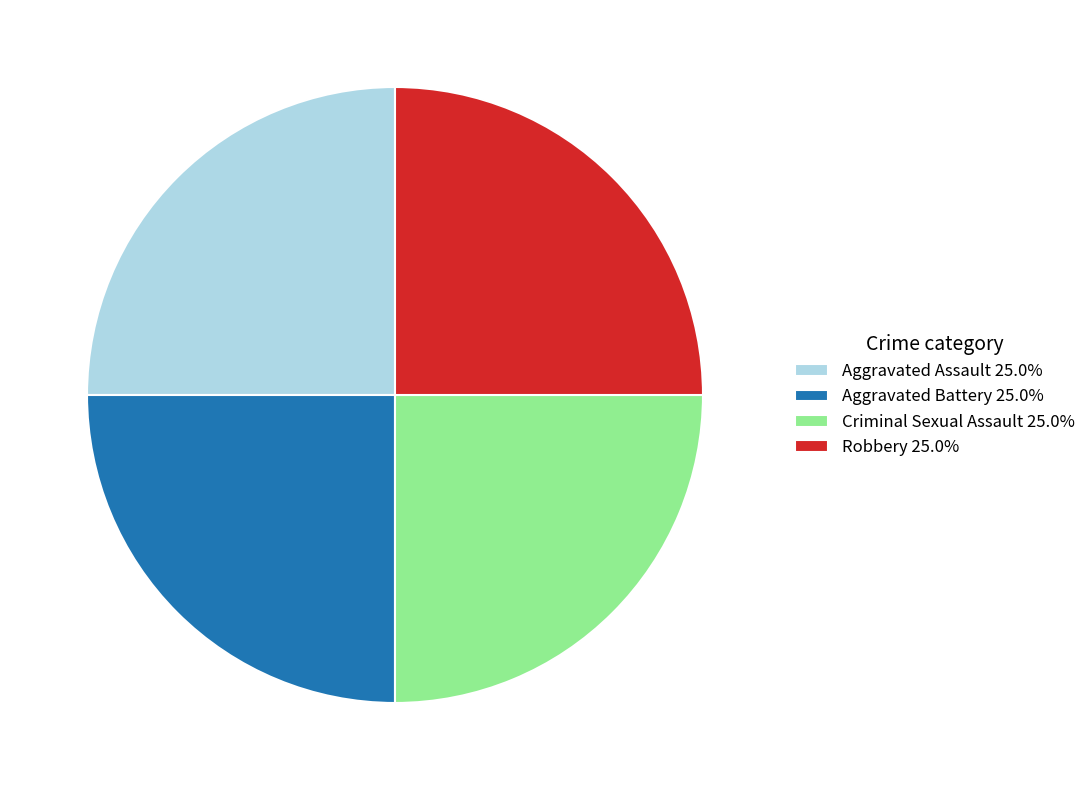

What is the ratio of the value at Robbery 25.0% to the value at Aggravated Assault 25.0%?

1.0